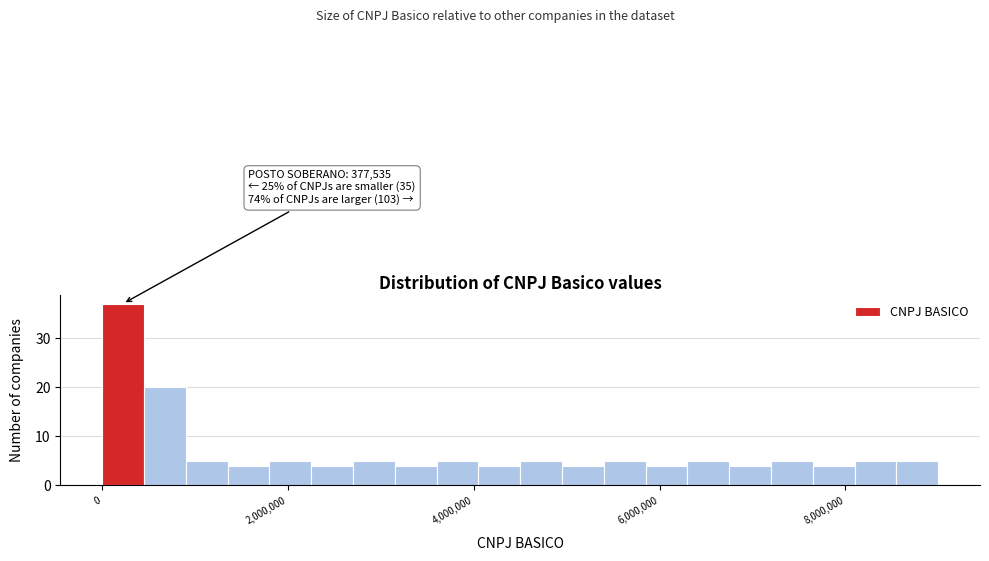

Around what value on the x-axis is the tallest bar? Give the approximate position of its centre, as read against the axis.

200000